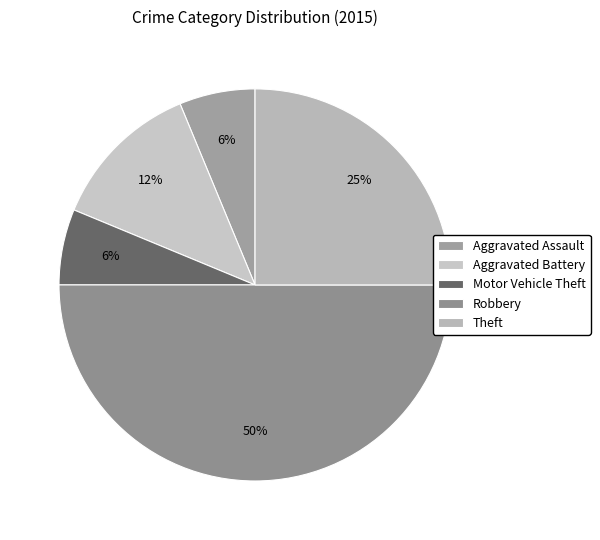

How many slices are in this pie chart?

5